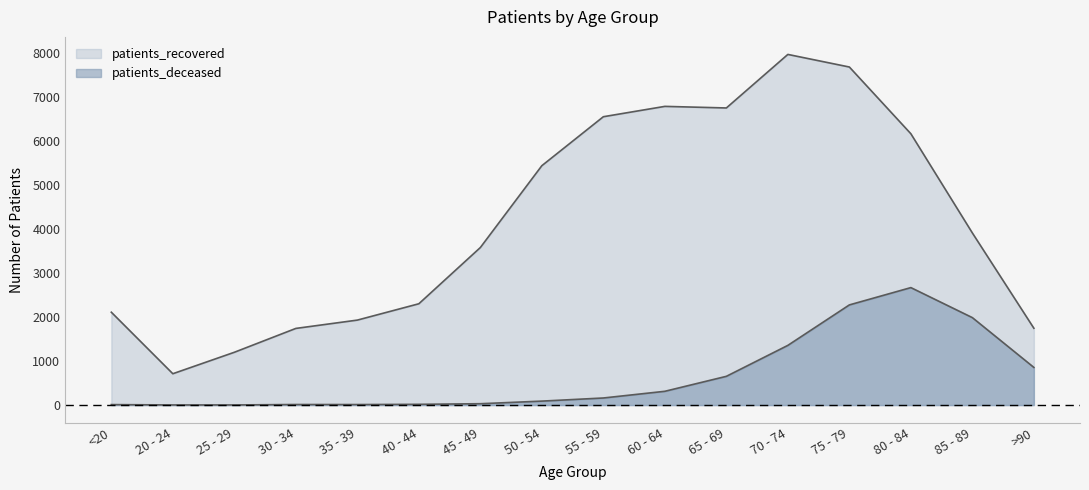

What is the value of the patients_deceased point at the 3rd from the left?

3